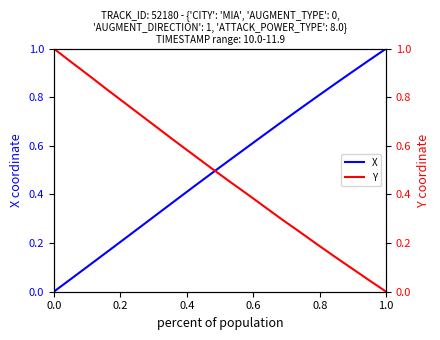

How many distinct data groups are displayed?

2